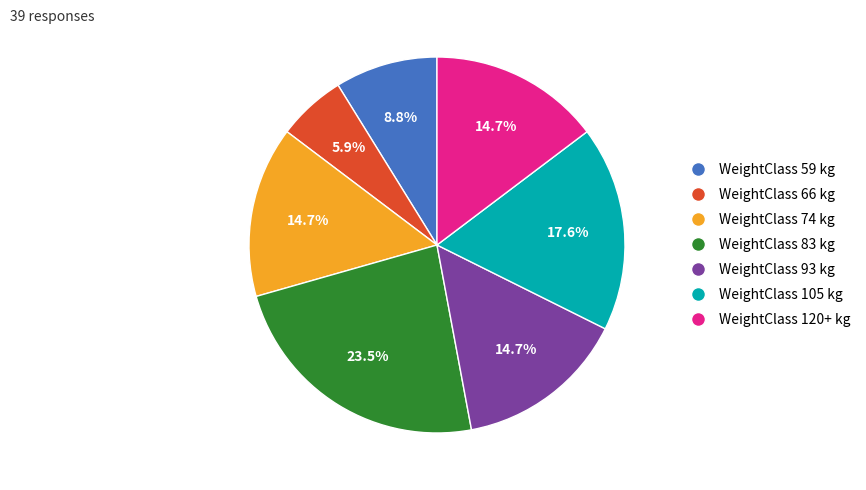

Does any single category account for the majority?

No